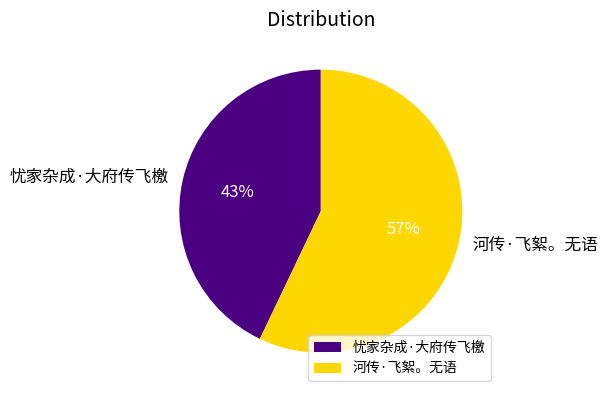

Does any single category account for the majority?

Yes